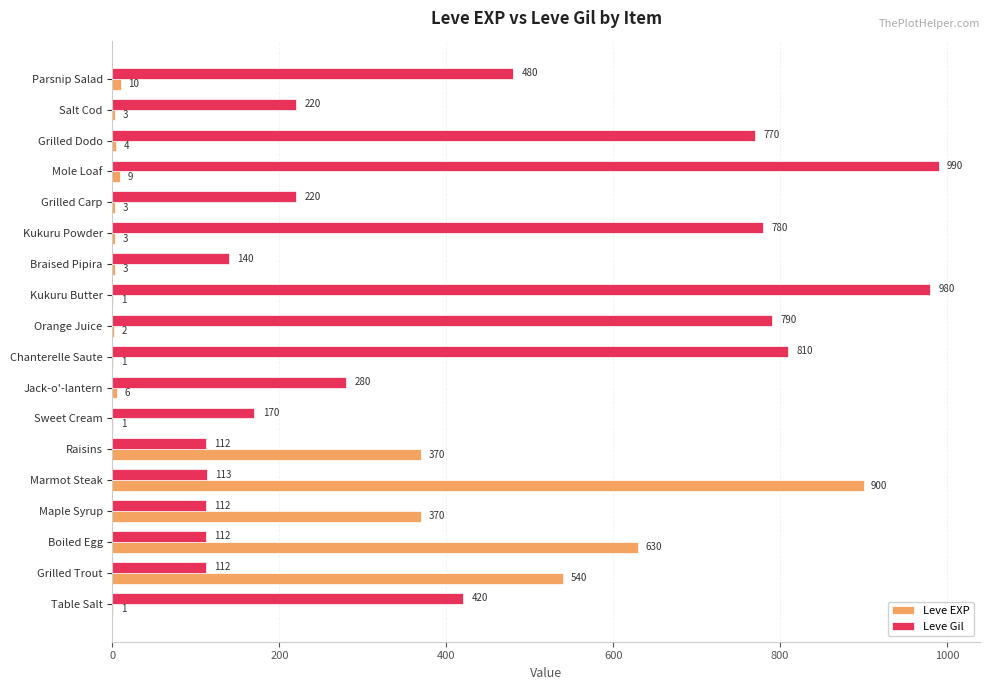

Is the value of Leve Gil at Mole Loaf greater than the value of Leve EXP at Grilled Dodo?

Yes